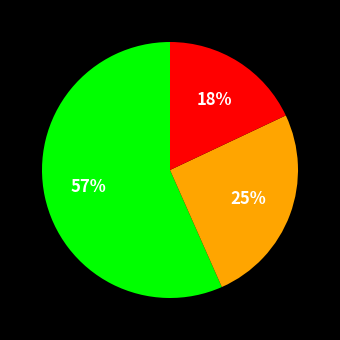

Is there any slice that represents more than half of the pie?

Yes